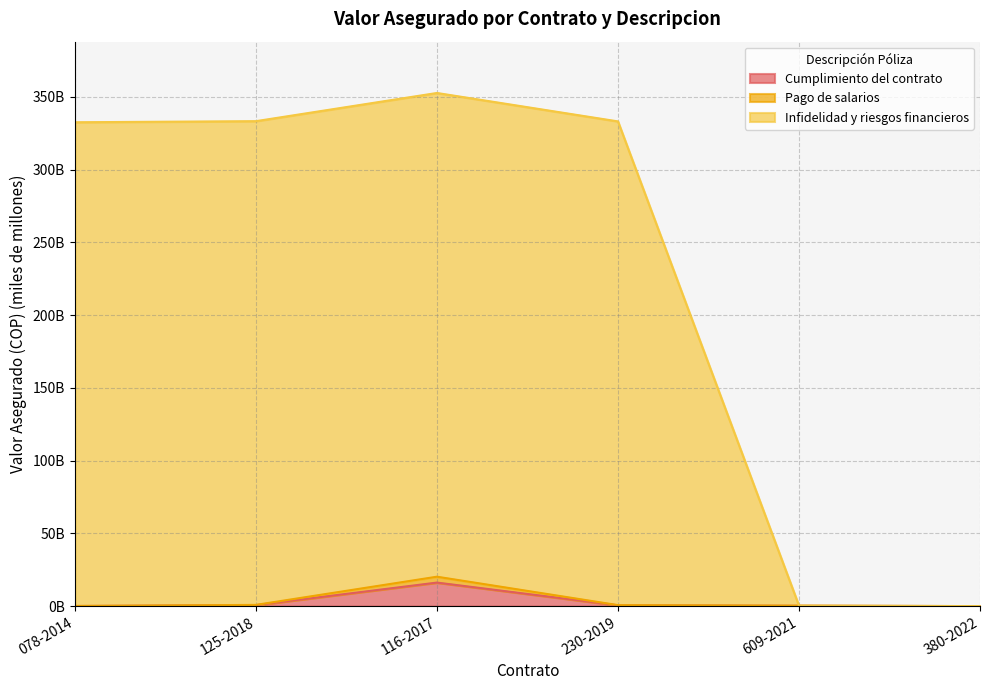

The value of Pago de salarios at 116-2017 is 31.6. True or false?

False